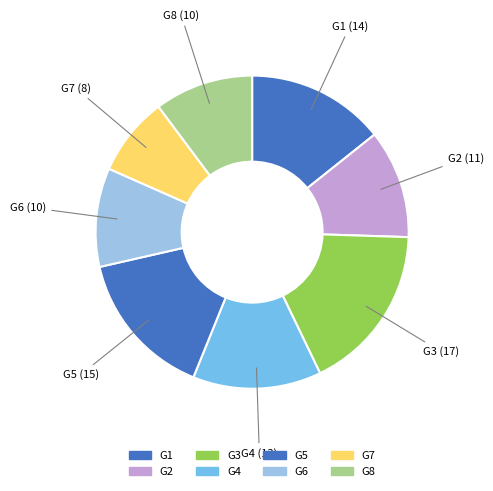

The G3 slice represents 17% of the pie. True or false?

True